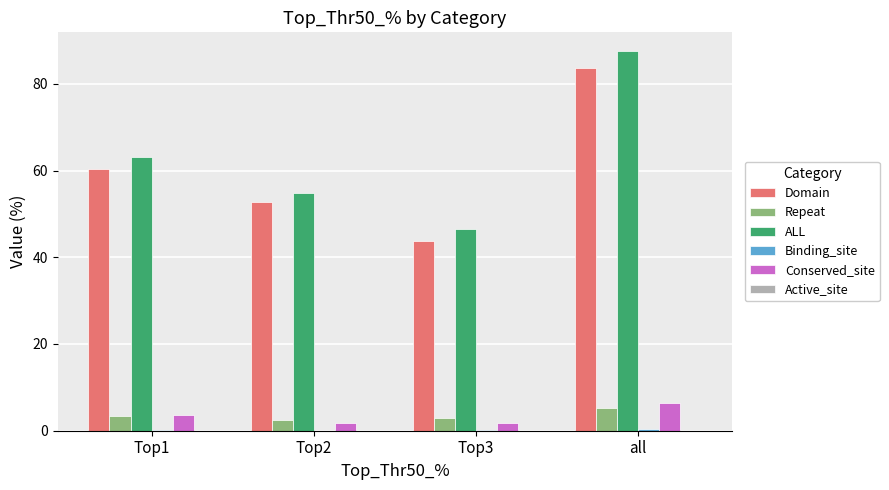

True or false: Domain has a value of 31.2 at Top1.

False